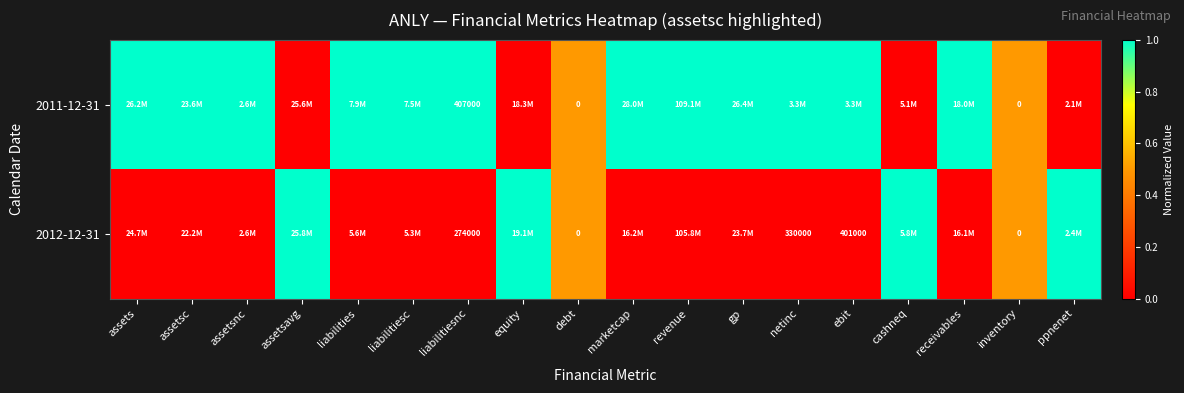

At which category does the chart reach its peak across all series?

assets